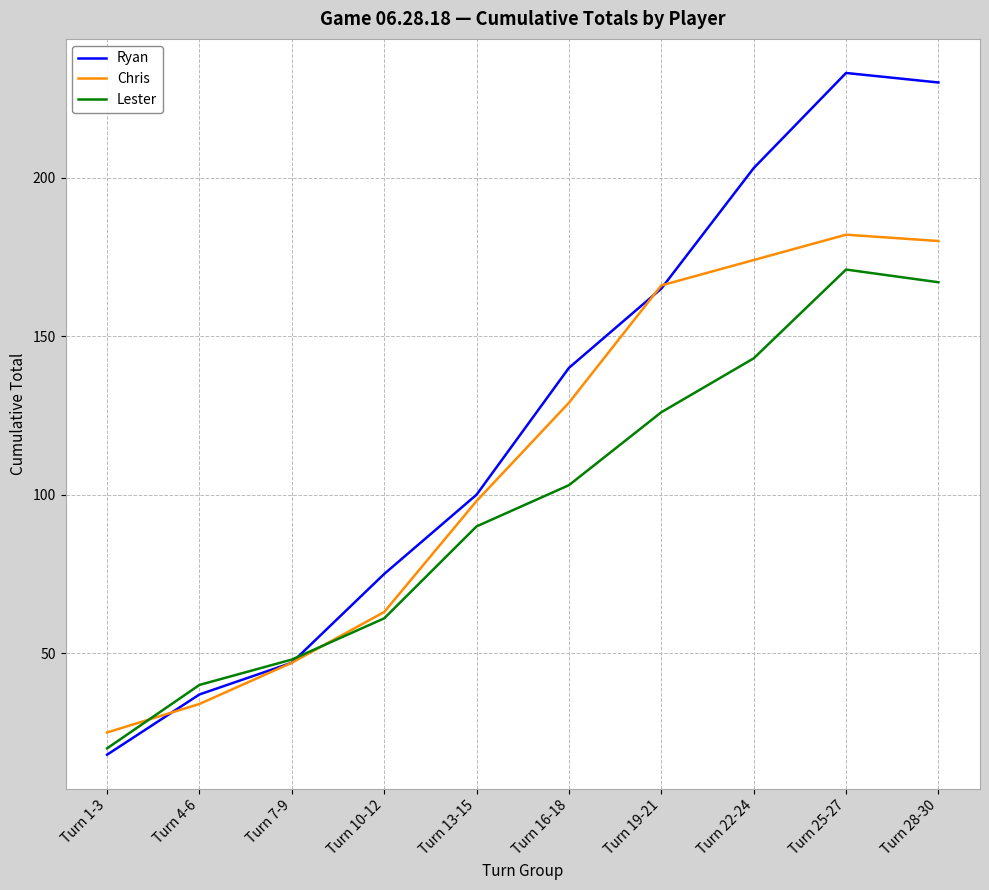

Which series ends up on top after the final intersection of Lester and Ryan?

Ryan